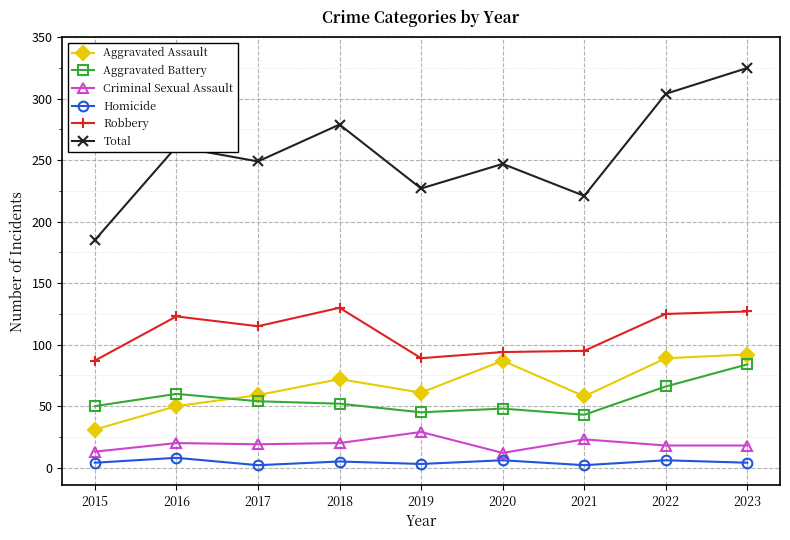

True or false: Robbery has a value of 78 at 2022.

False